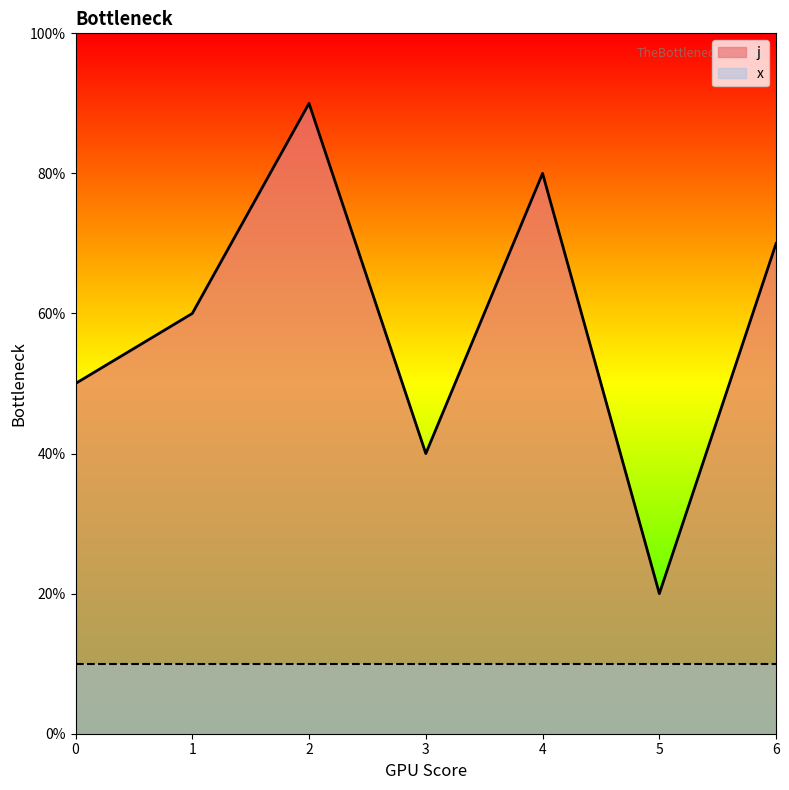

Is it true that the value at 0 is 1?

False